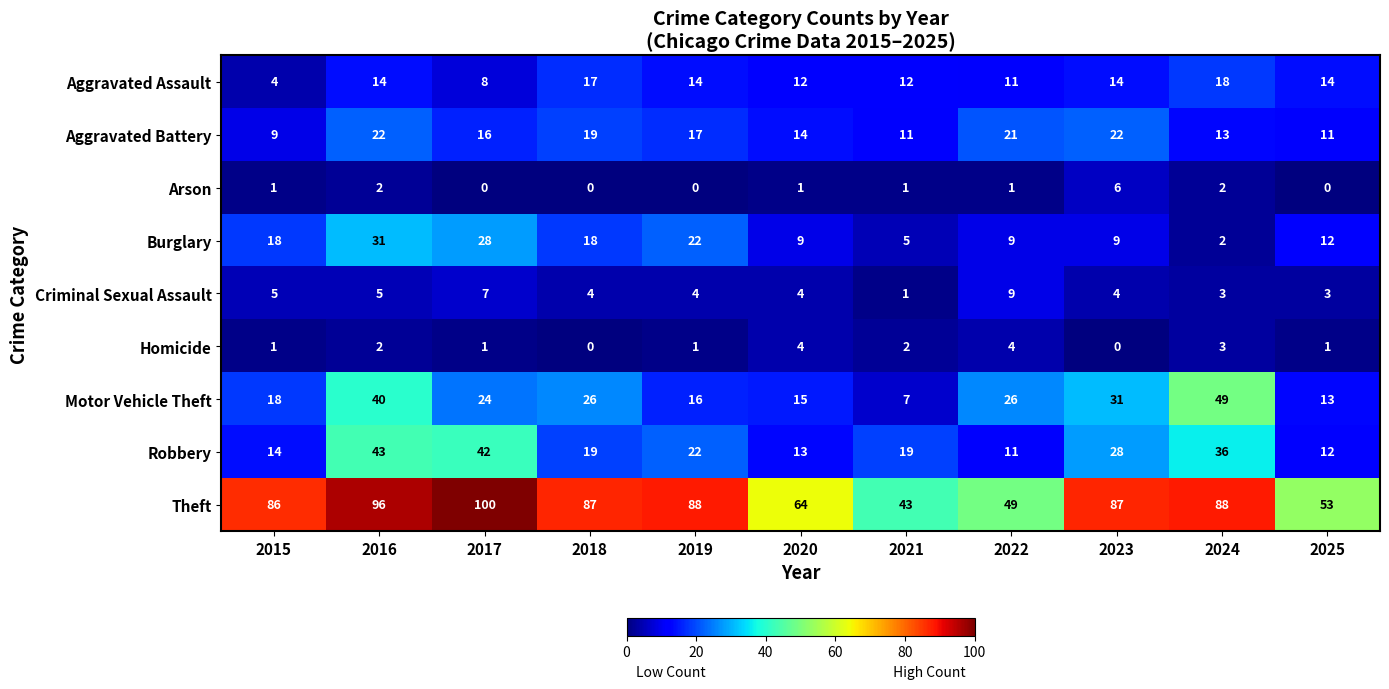

What is the sum of all Motor Vehicle Theft values?

265